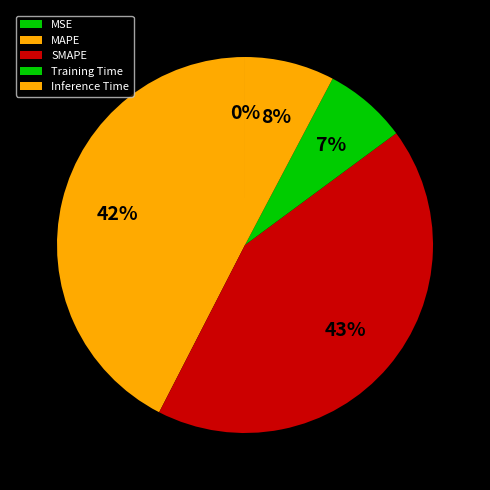

Which category has the smallest portion of the pie?

MSE